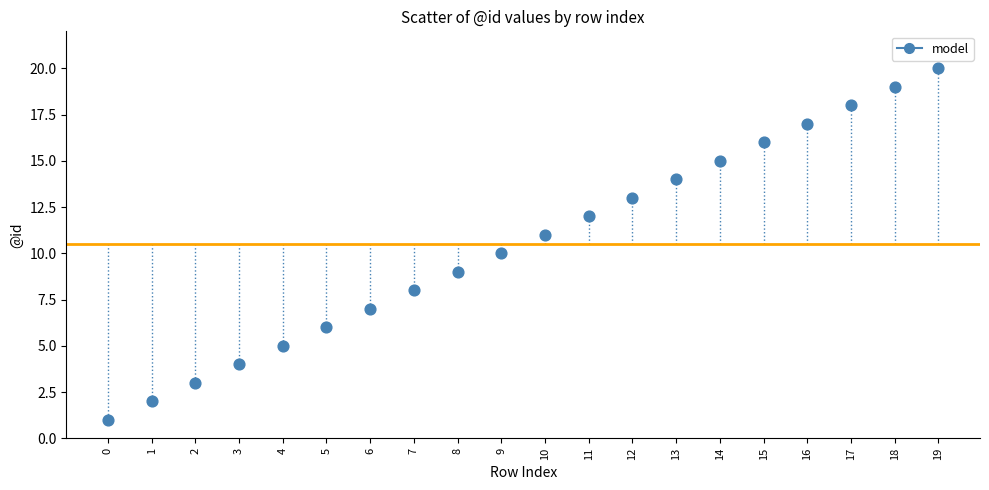

What is the range of Y values (max minus min)?

19